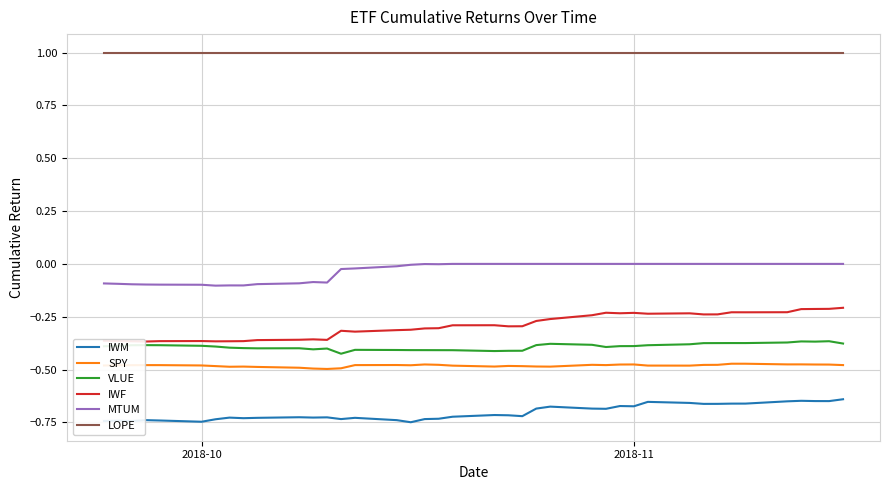

What is the maximum value shown in the chart?

1.0